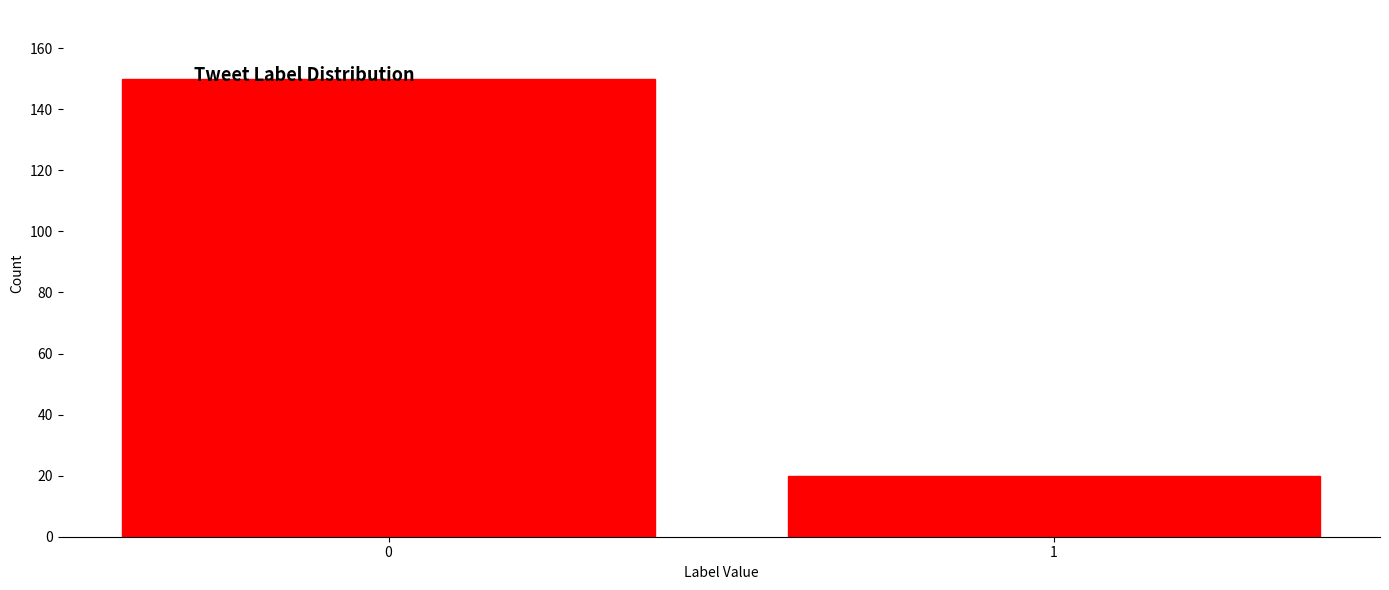

Reading right to left, what are all the values shown in this chart?

1=20	0=150